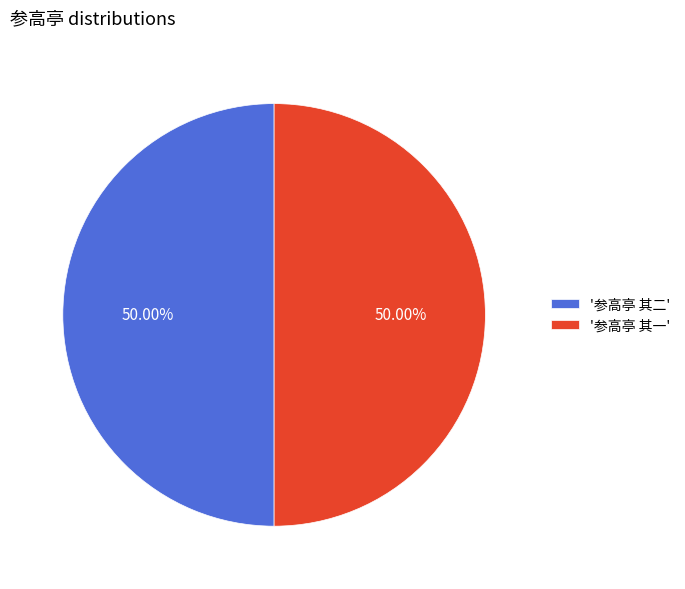

Do '参高亭 其二' and '参高亭 其一' together represent more than half of the pie?

Yes